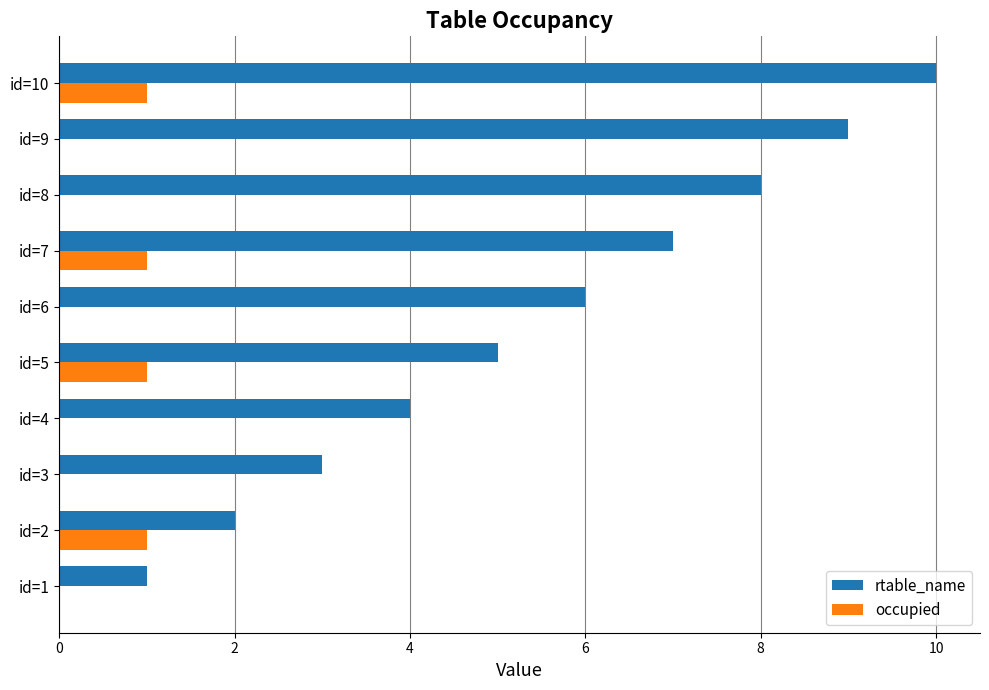

At which category is the sum across all series the highest?

id=10